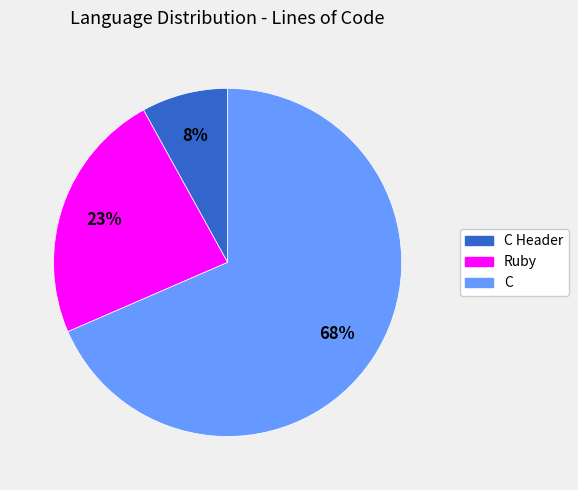

Rank the categories by value from highest to lowest.

C, Ruby, C Header